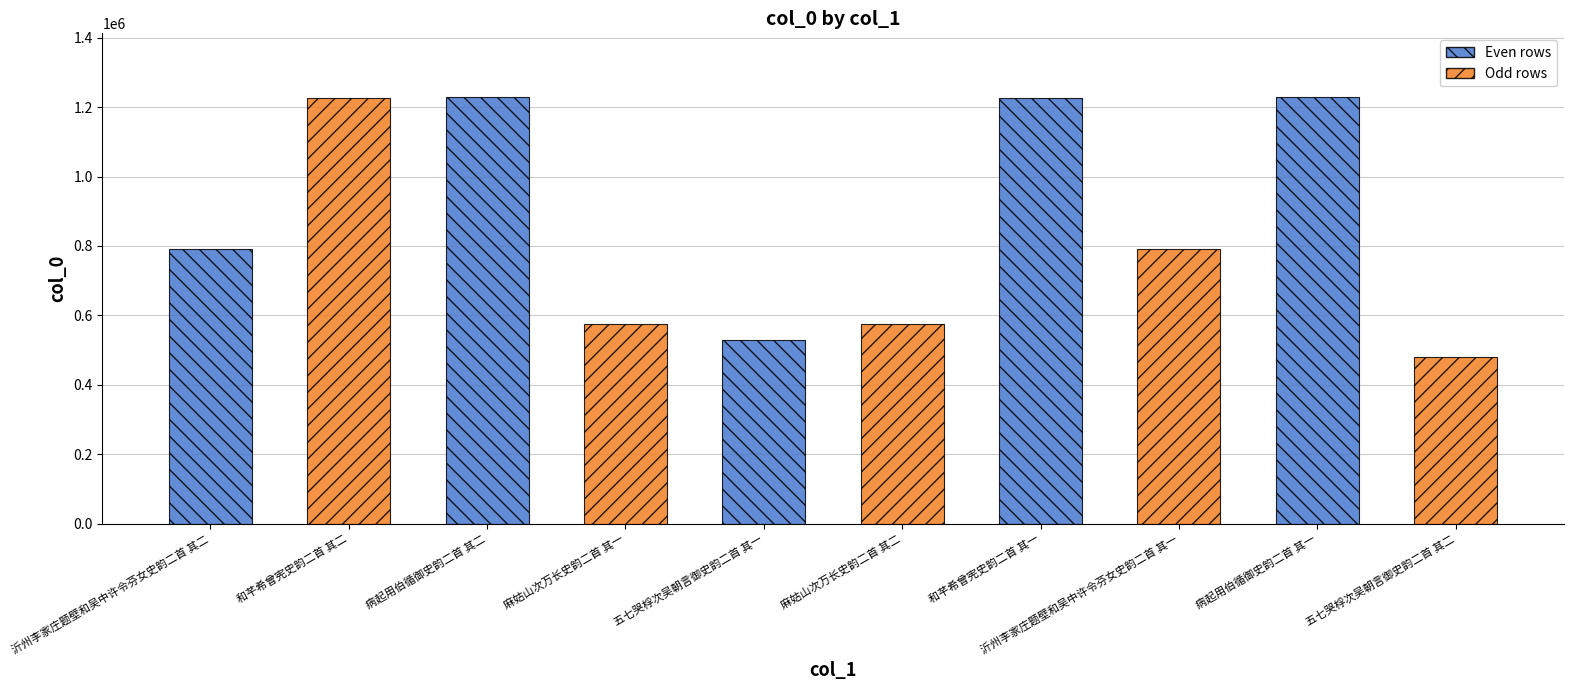

Which has a higher value, 沂州李家庄题壁和吴中许令芬女史韵二首 其一 or 麻姑山次万长史韵二首 其二?

沂州李家庄题壁和吴中许令芬女史韵二首 其一